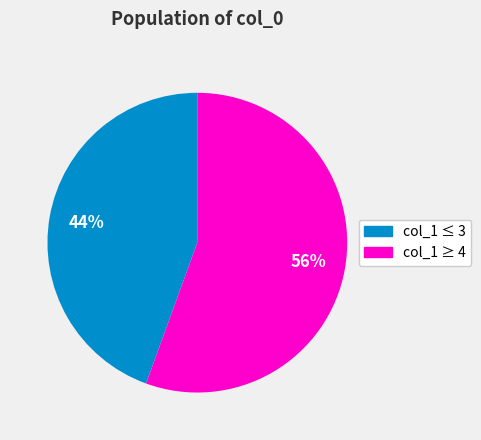

Does any single category account for the majority?

Yes